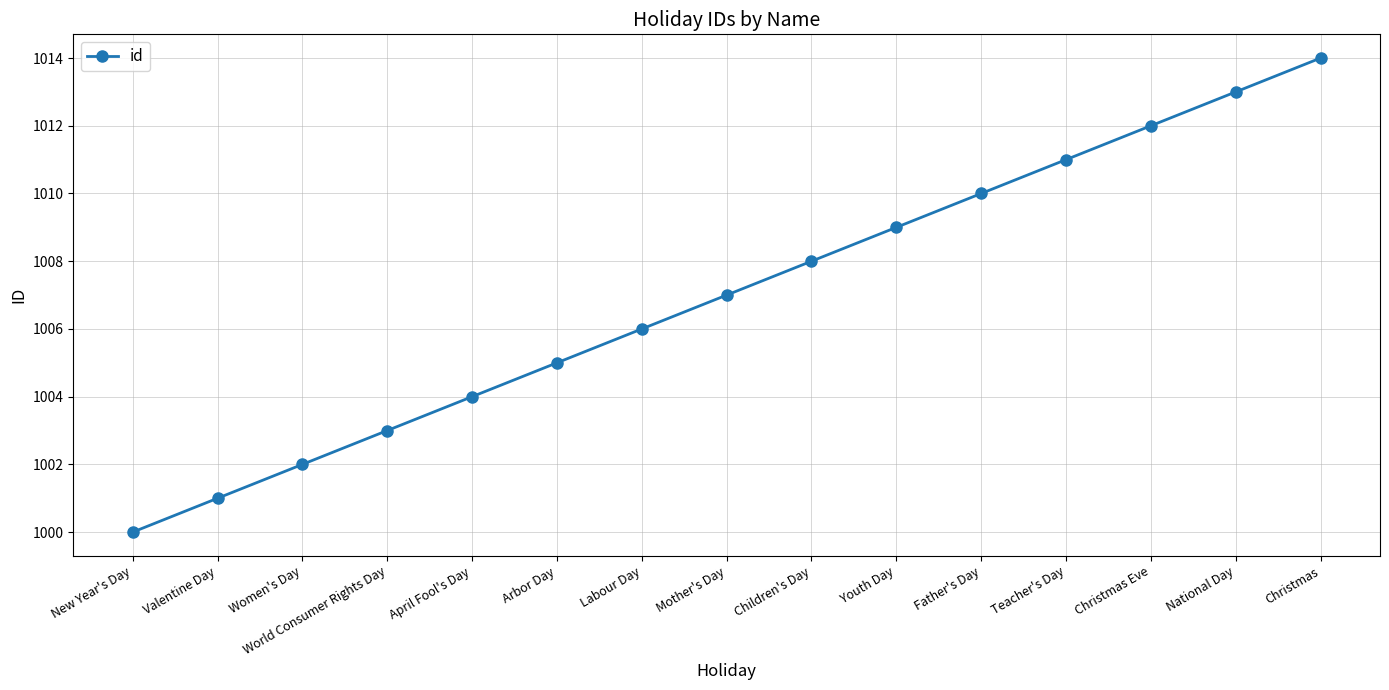

What position from the right is National Day?

2